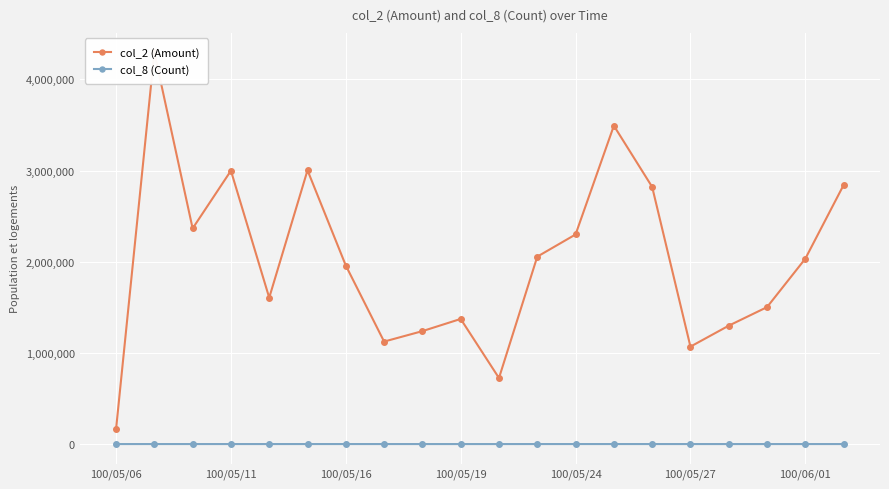

How many values in the col_8 (Count) series are below 80?

10